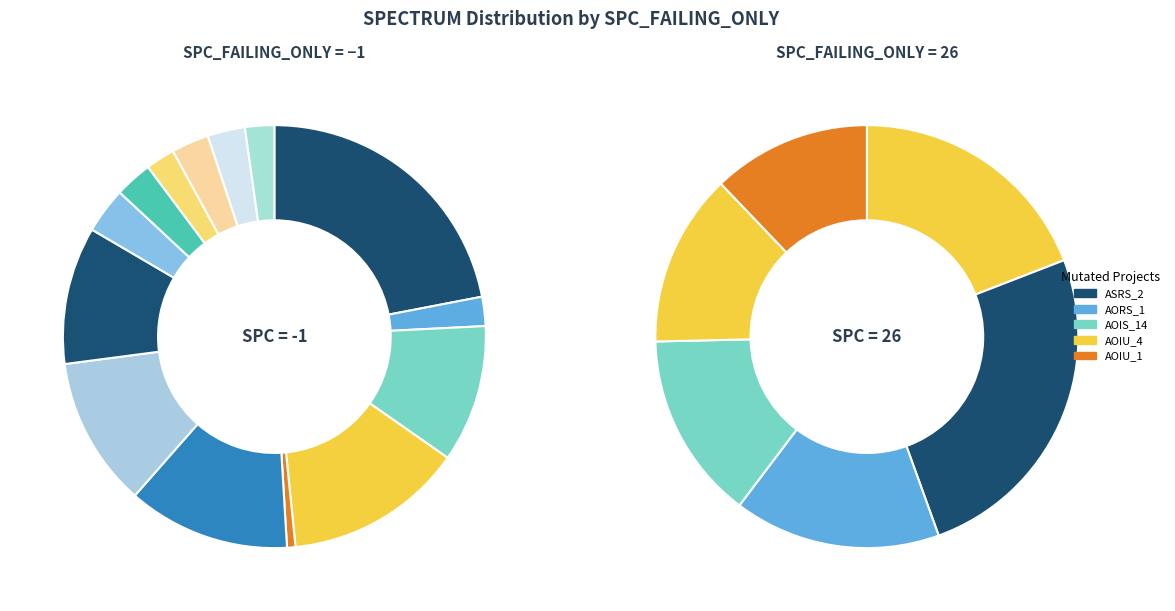

How much of the chart is everything except Empty.ElevatorSystem.Environment.AOIS_14?

91.0%